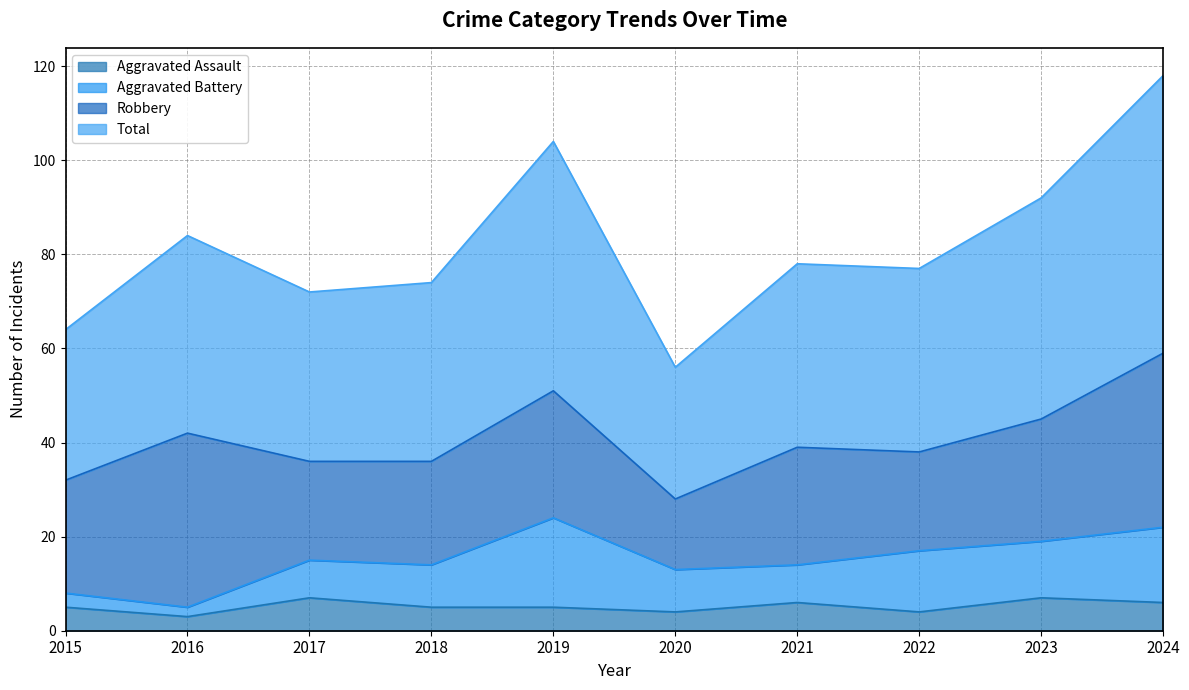

True or false: Total and Aggravated Assault cross at least once.

False